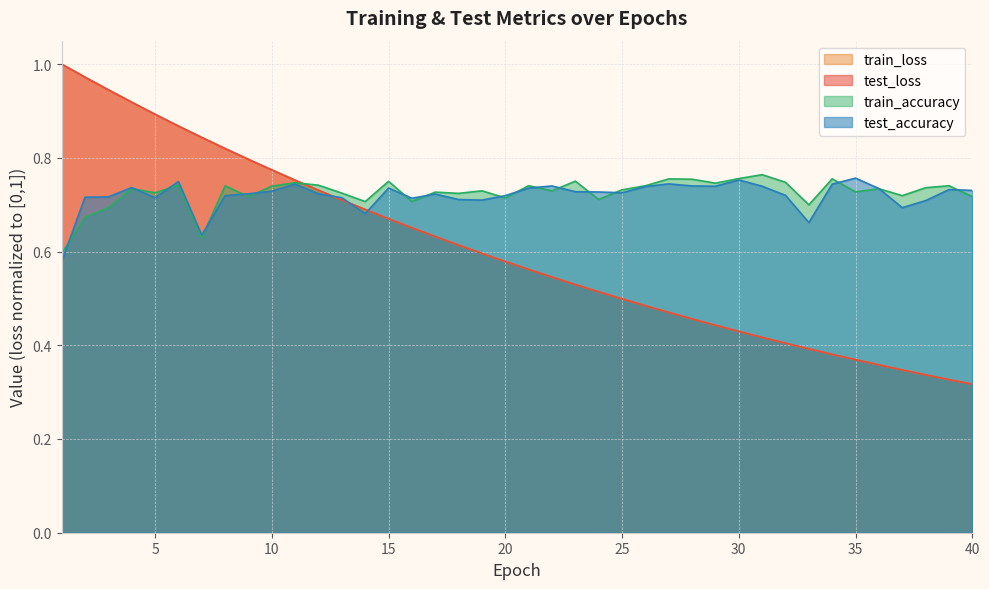

Between 22 and 25, which is larger?

22